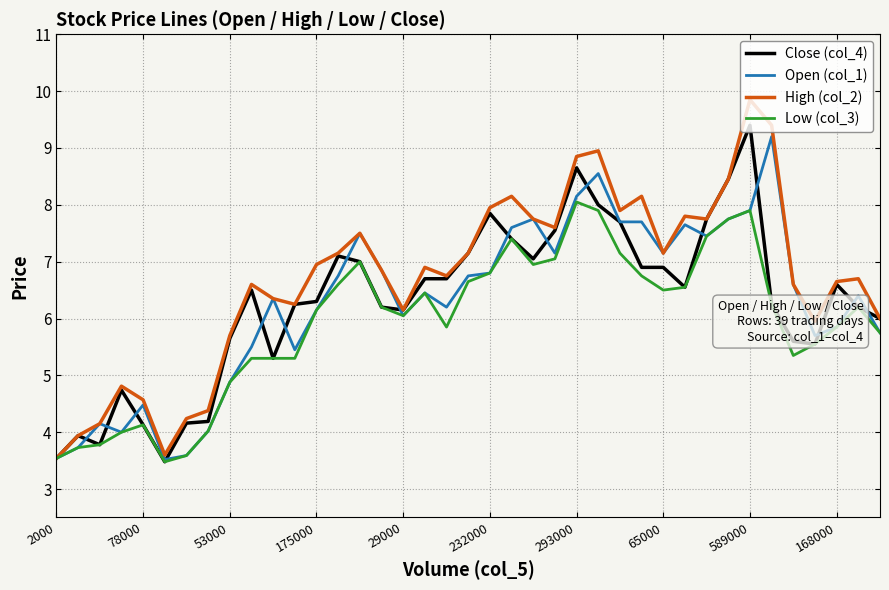

Which series has the widest spread of values?

High (col_2)